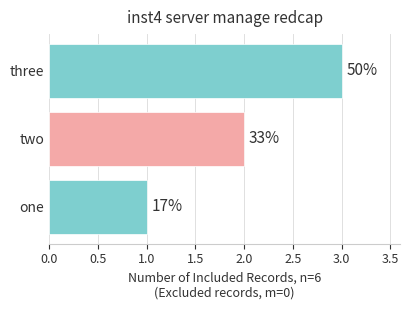

What is the minimum value shown in the chart?

1